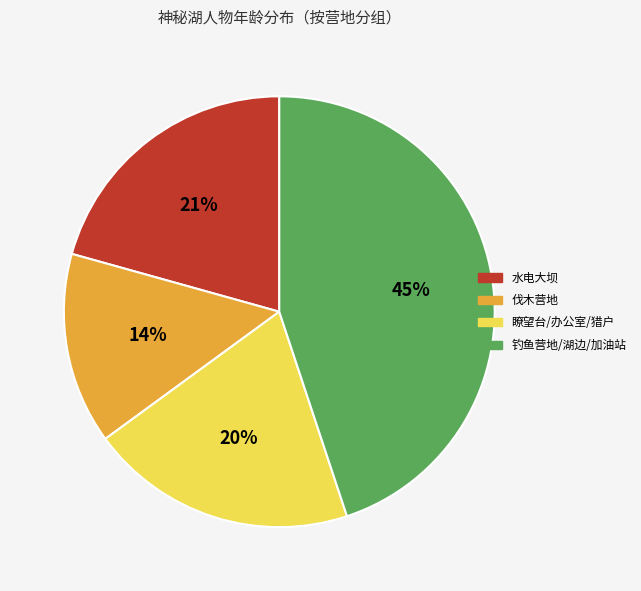

To the nearest percent, what is the average slice percentage?

25%